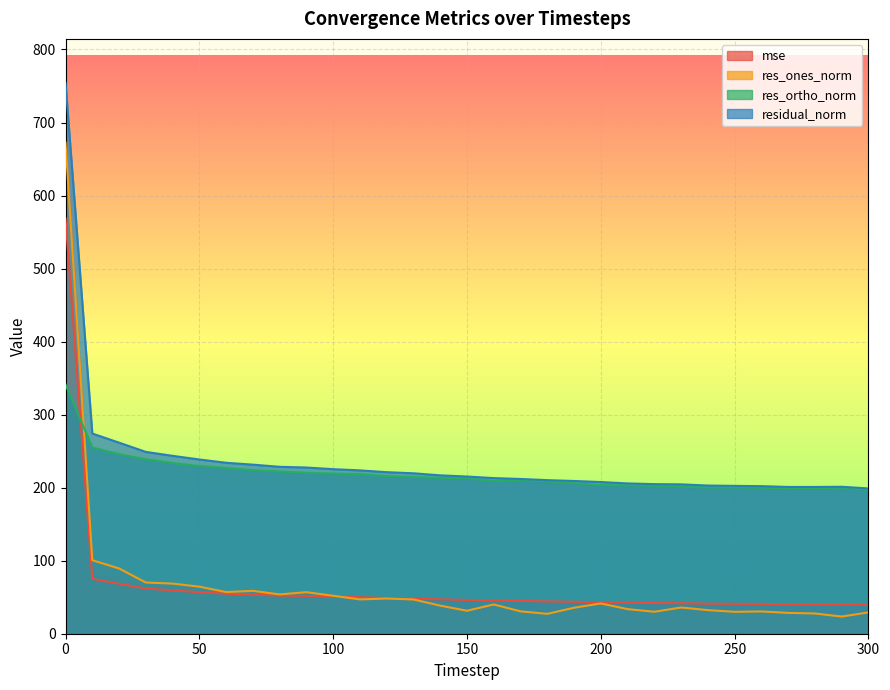

What is the average value of the res_ones_norm series?

65.6